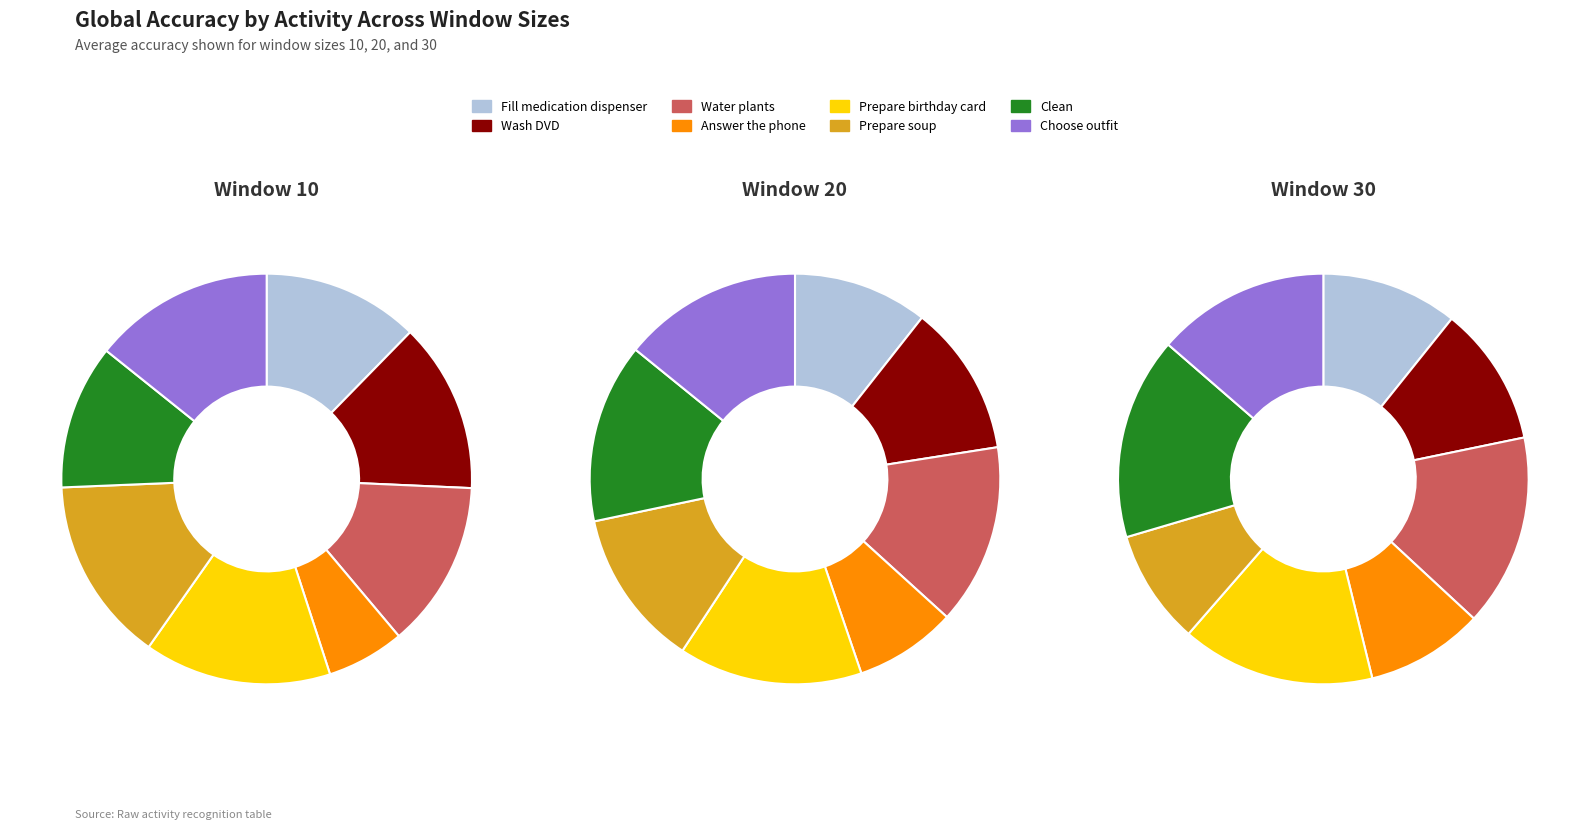

Does any single category account for the majority?

No